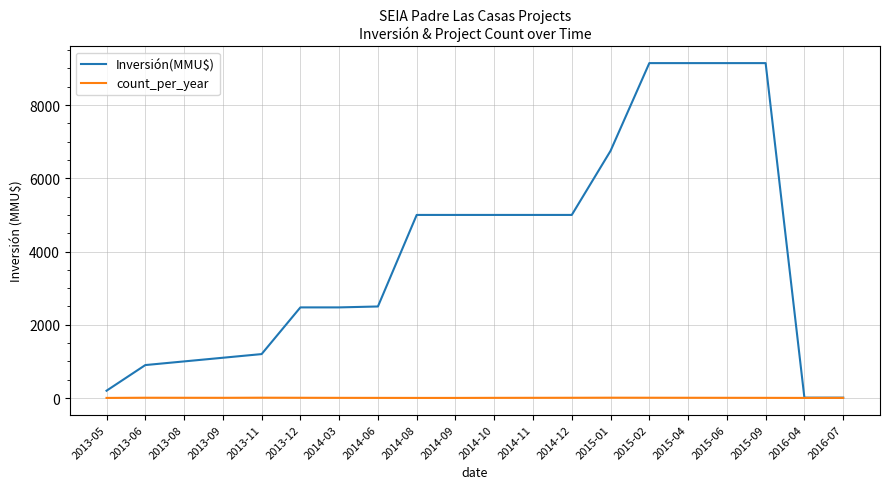

What position from the right is 2016-07?

1